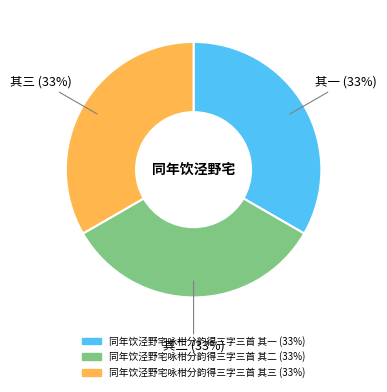

Combined, do 同年饮泾野宅咏柑分韵得三字三首 其三 and 同年饮泾野宅咏柑分韵得三字三首 其一 account for over 50%?

Yes